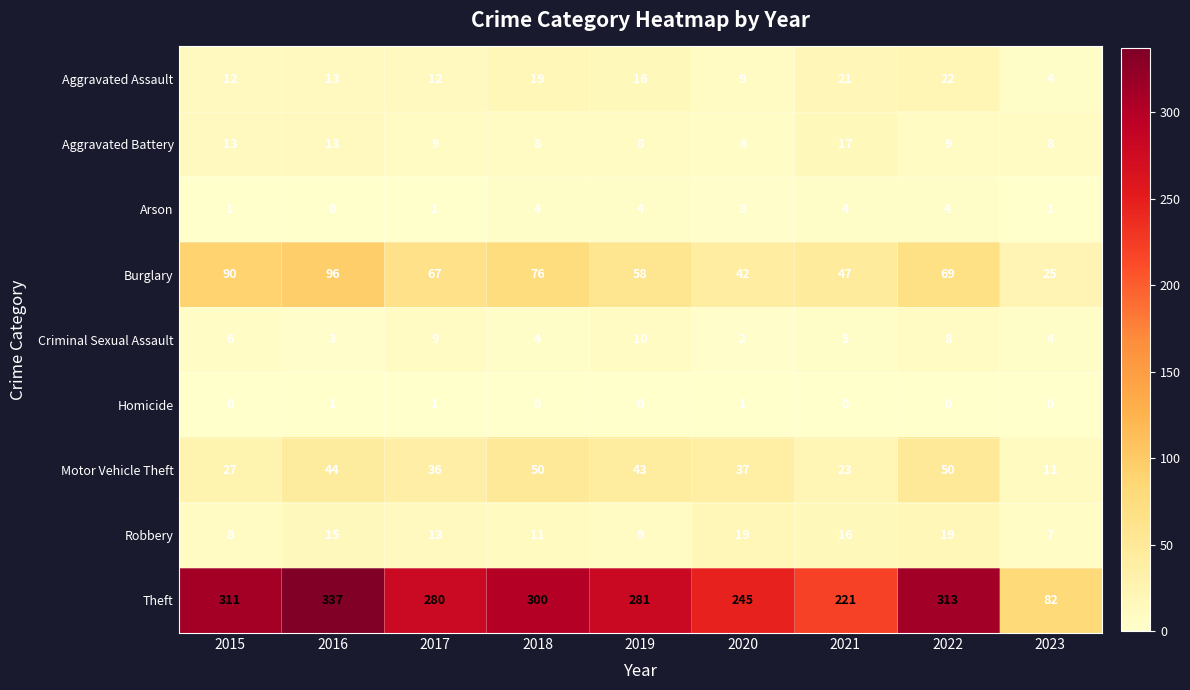

What is the difference between the Arson values at 2021 and 2015?

3